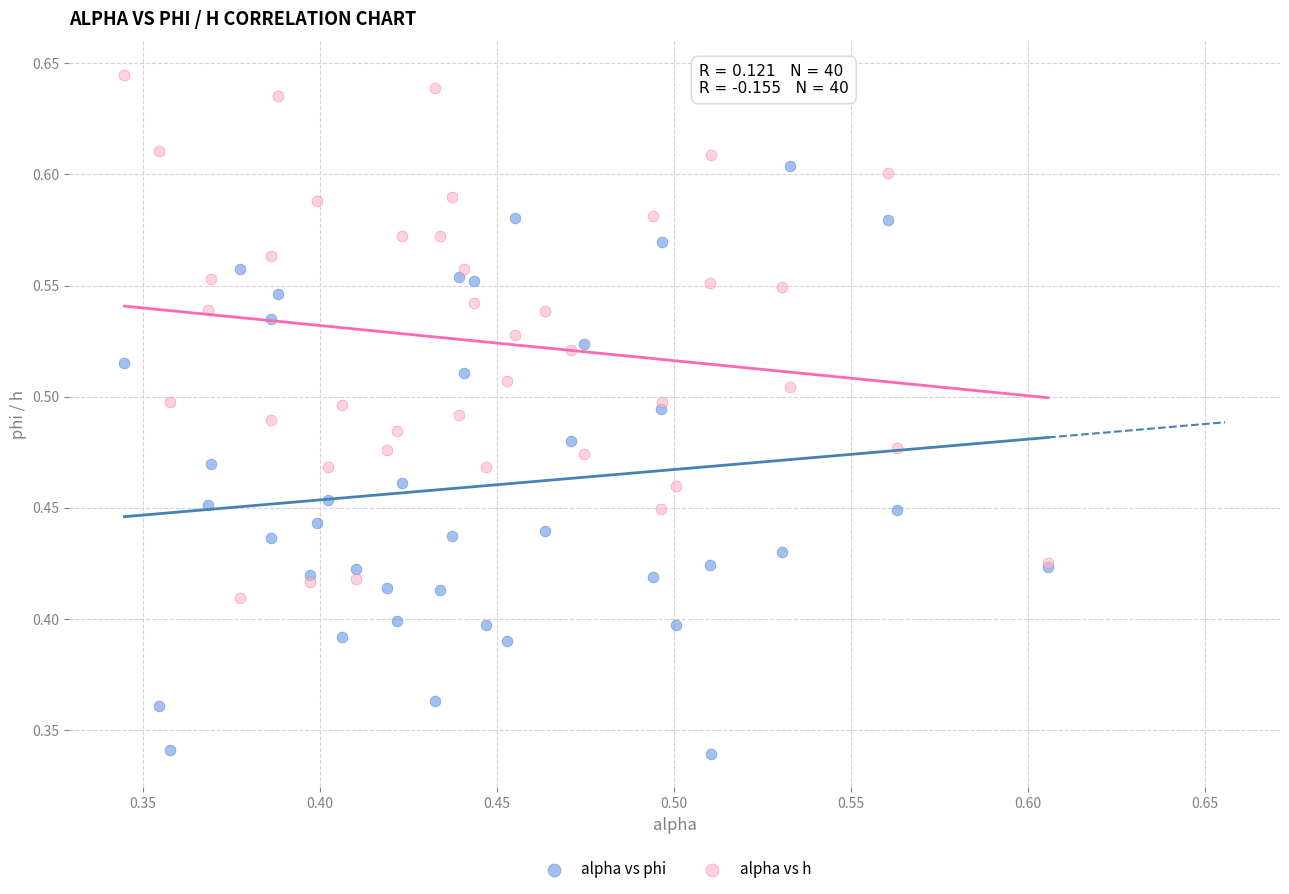

Which series reaches the minimum Y coordinate?

alpha vs phi